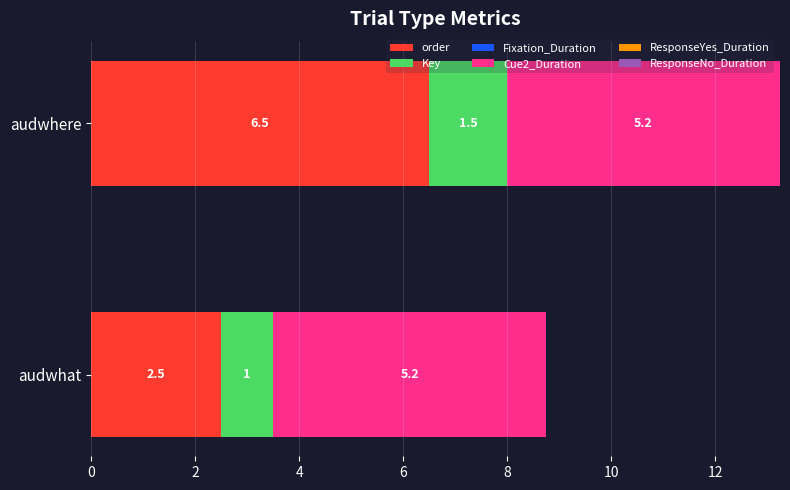

What is the sum of the order values at audwhere and audwhat?

9.0